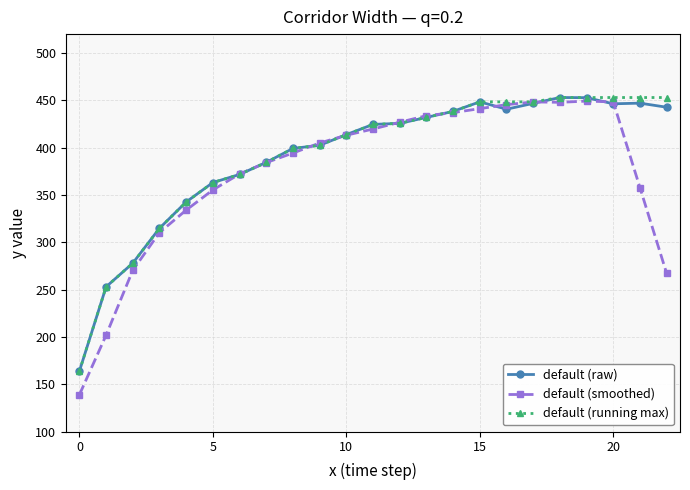

Which series has the largest range (max minus min)?

default (smoothed)